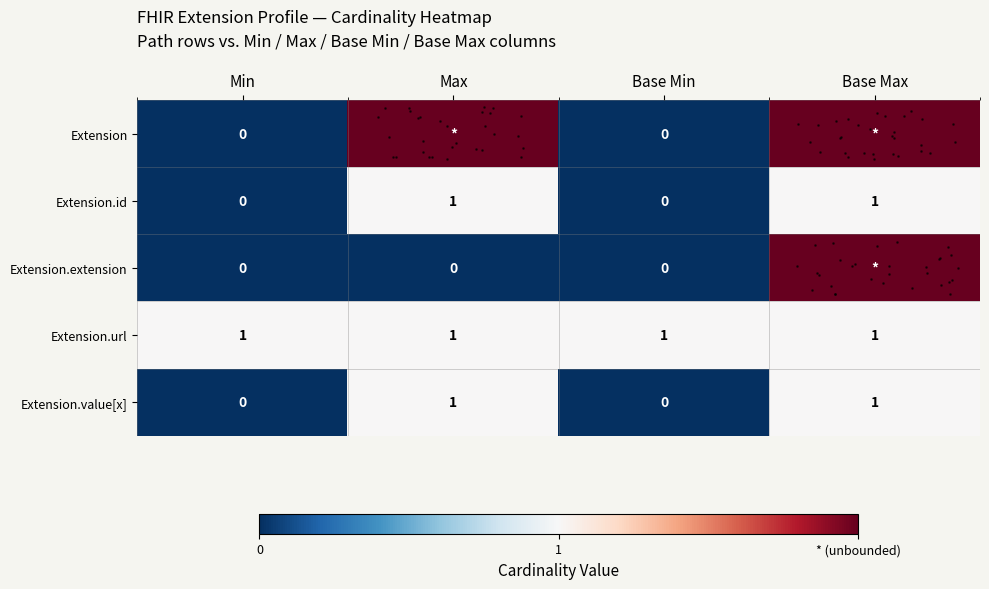

Reading right to left, list all the values displayed in this chart.

row_0: Base Max=2	Base Min=0	Max=2	Min=0
row_1: Base Max=1	Base Min=0	Max=1	Min=0
row_2: Base Max=2	Base Min=0	Max=0	Min=0
row_3: Base Max=1	Base Min=1	Max=1	Min=1
row_4: Base Max=1	Base Min=0	Max=1	Min=0